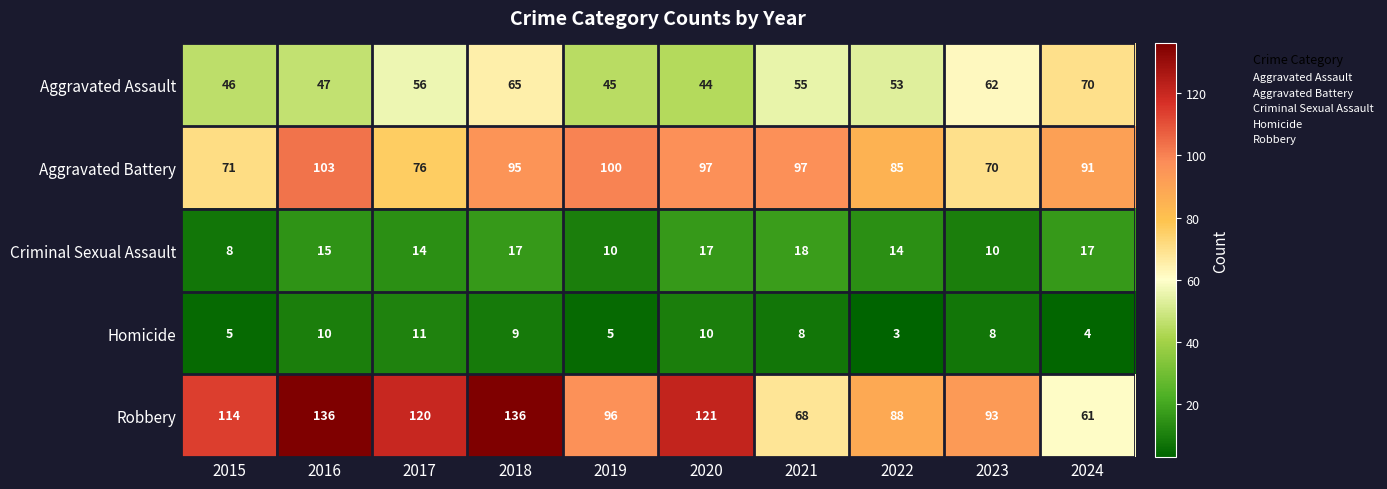

Which series has the largest total across all categories?

Robbery